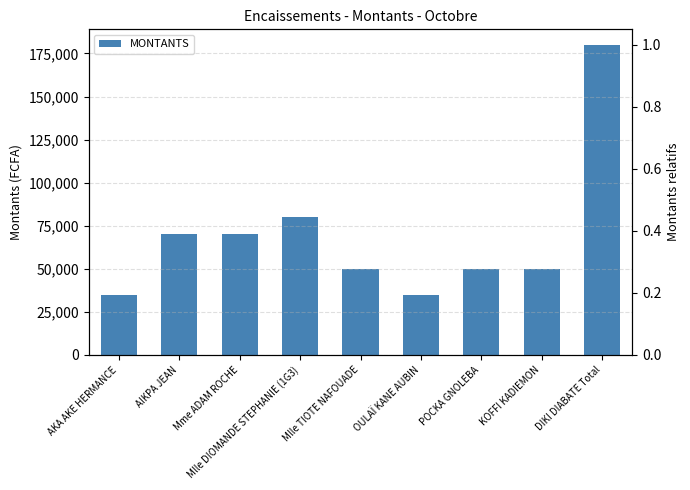

What is the smallest value displayed?

35000